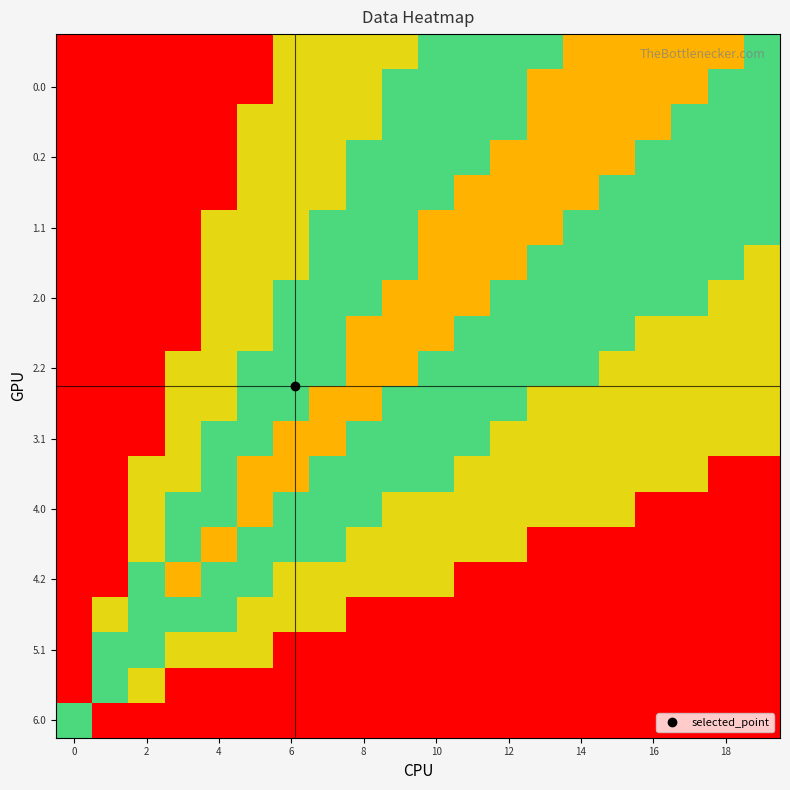

At which category is the sum across all series the highest?

10